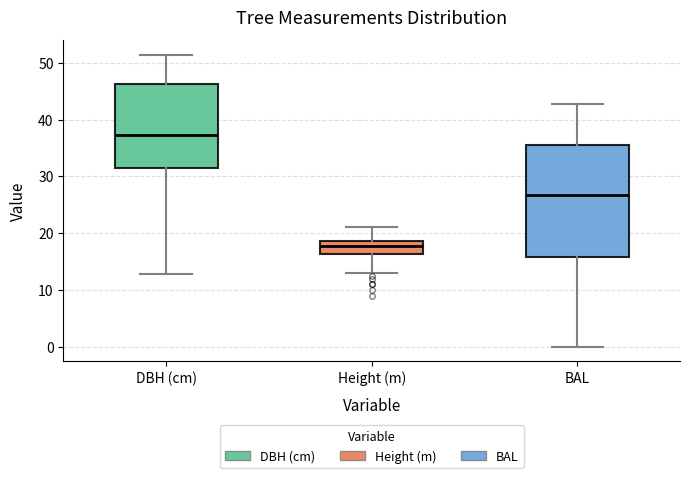

Where does the lower whisker of the box for Height (m) end on the y-axis? The values are not printed on the chart, so give them approximately, as read against the axis.

13